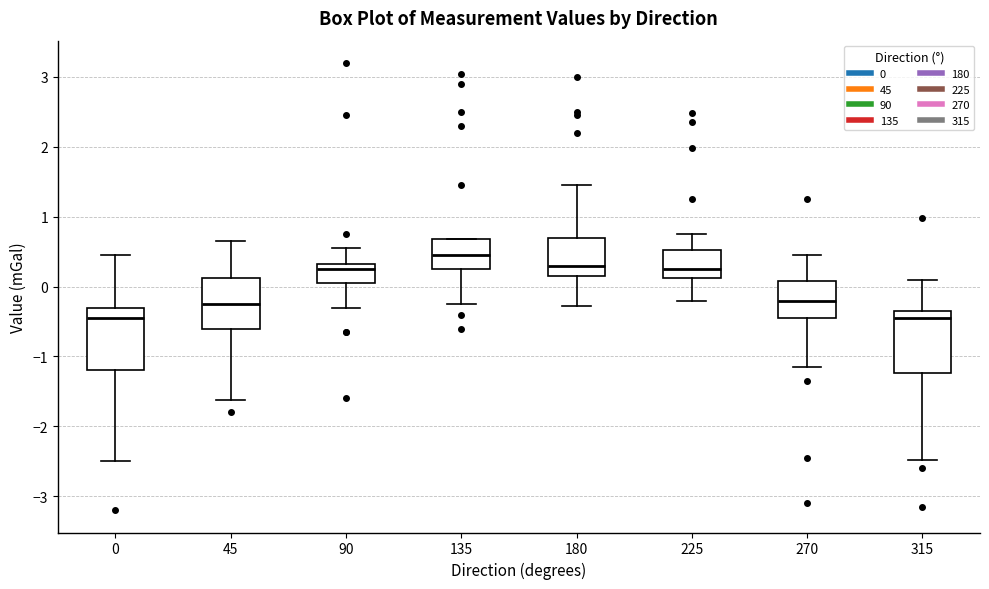

Where does the upper whisker of the box at x = 0 end on the y-axis? The values are not printed on the chart, so give them approximately, as read against the axis.

0.5